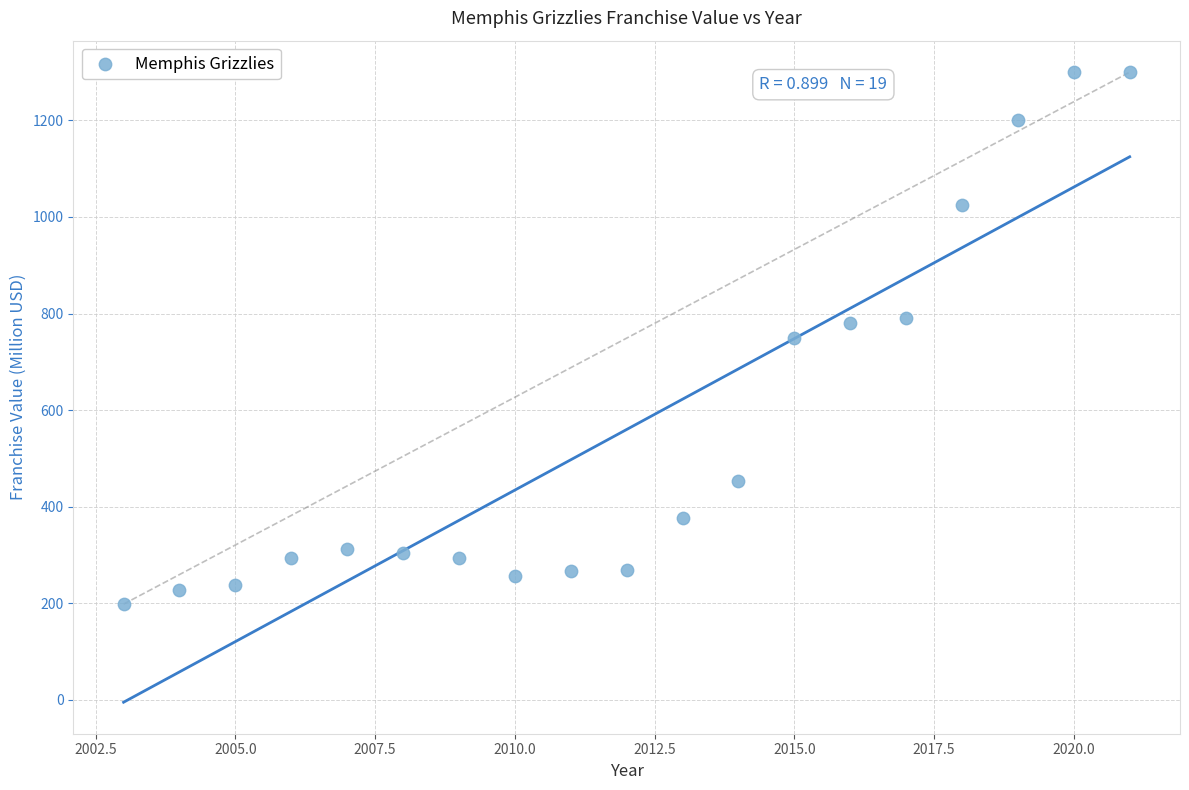

What is the range of Y values (max minus min)?

1102